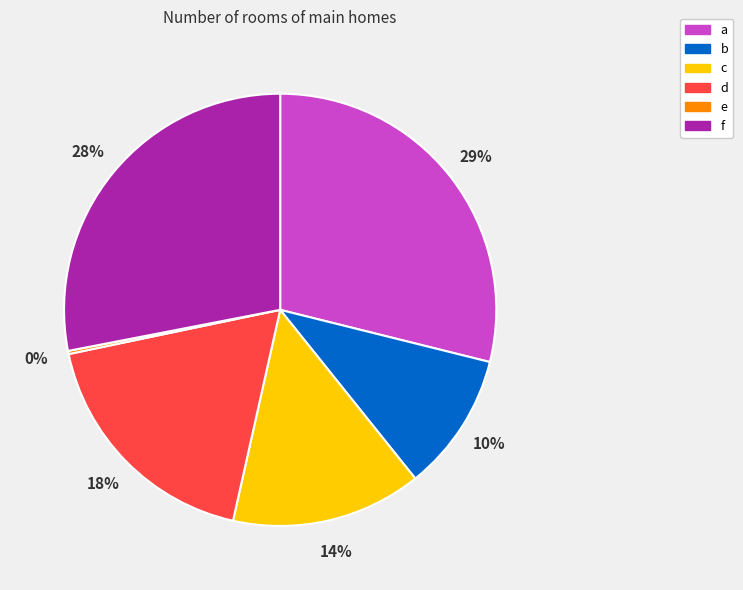

What percentage is the d slice, to the nearest percent?

18%